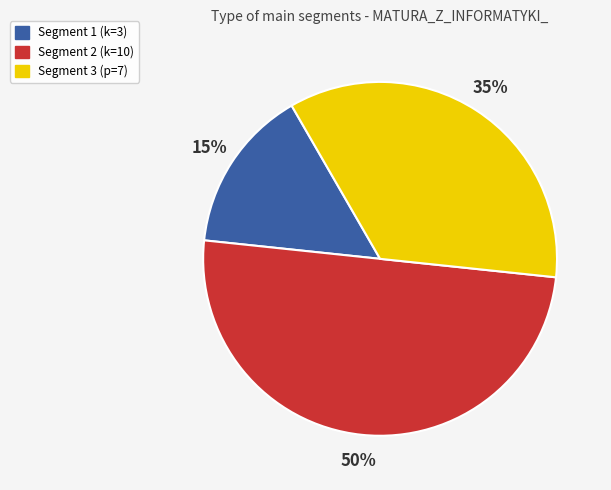

Count the number of slices in the pie.

3